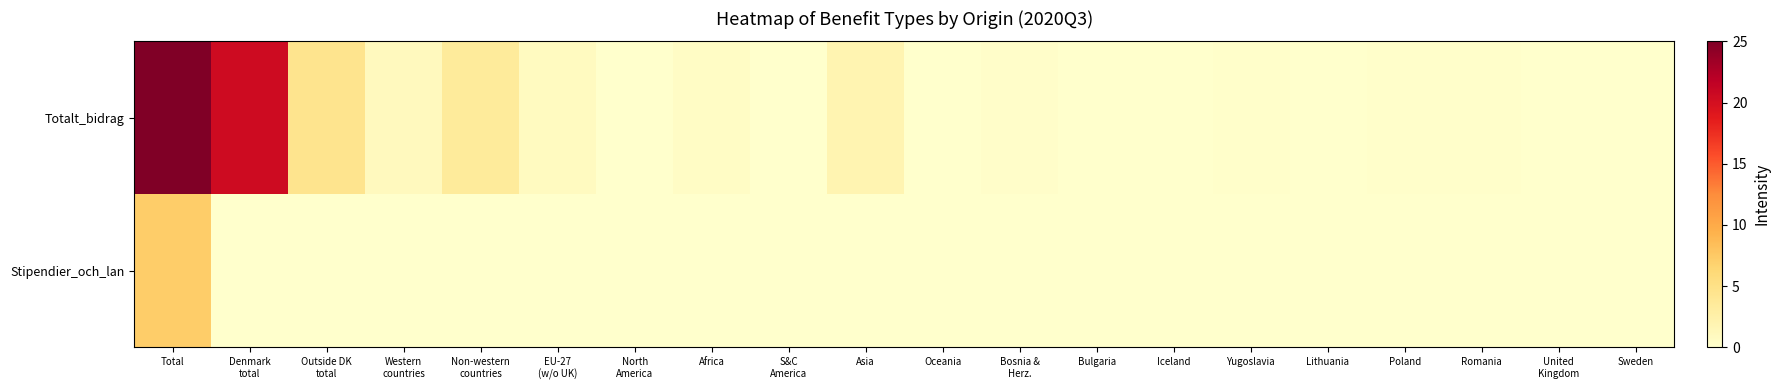

Which label corresponds to the largest value in the chart?

Total